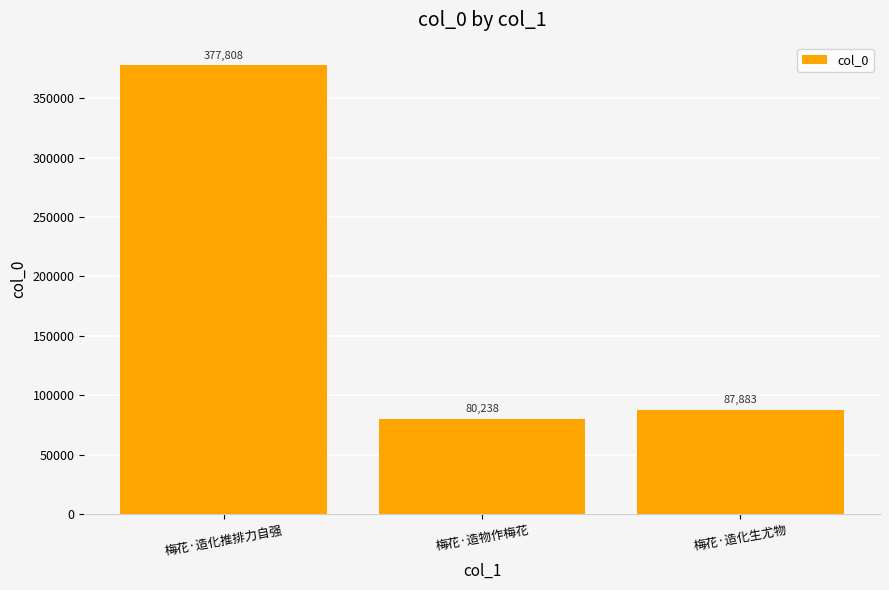

List the labels in order of value, smallest first.

梅花·造物作梅花, 梅花·造化生尤物, 梅花·造化推排力自强